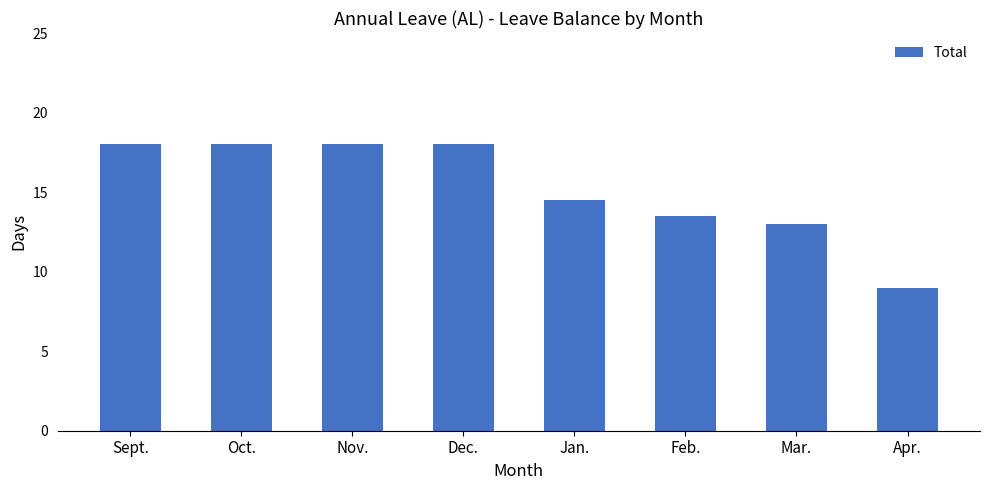

Which category has the lowest value across all series?

Apr.